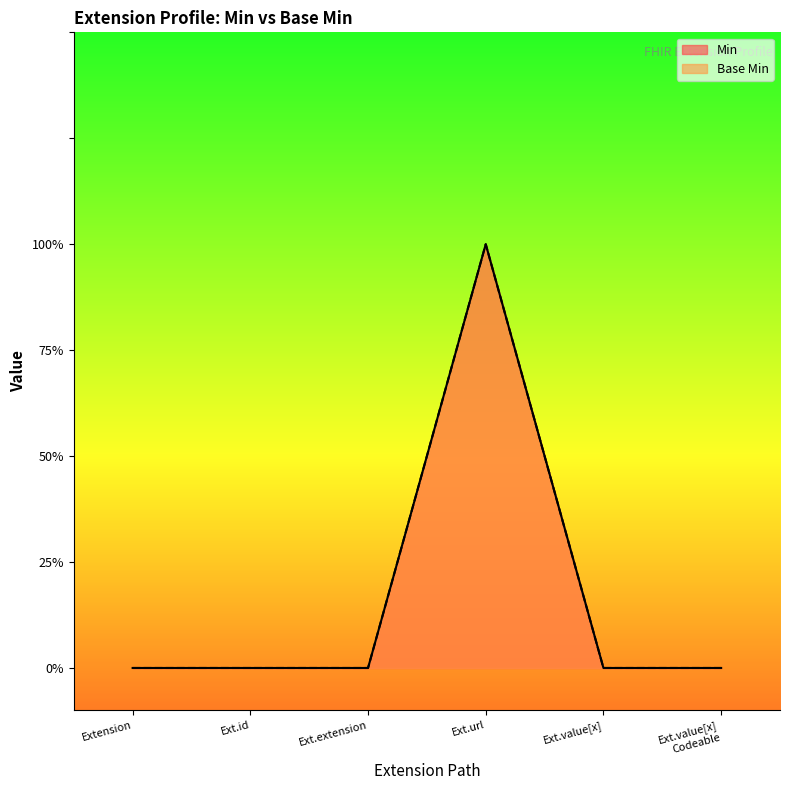

True or false: Min and Base Min cross at least once.

False